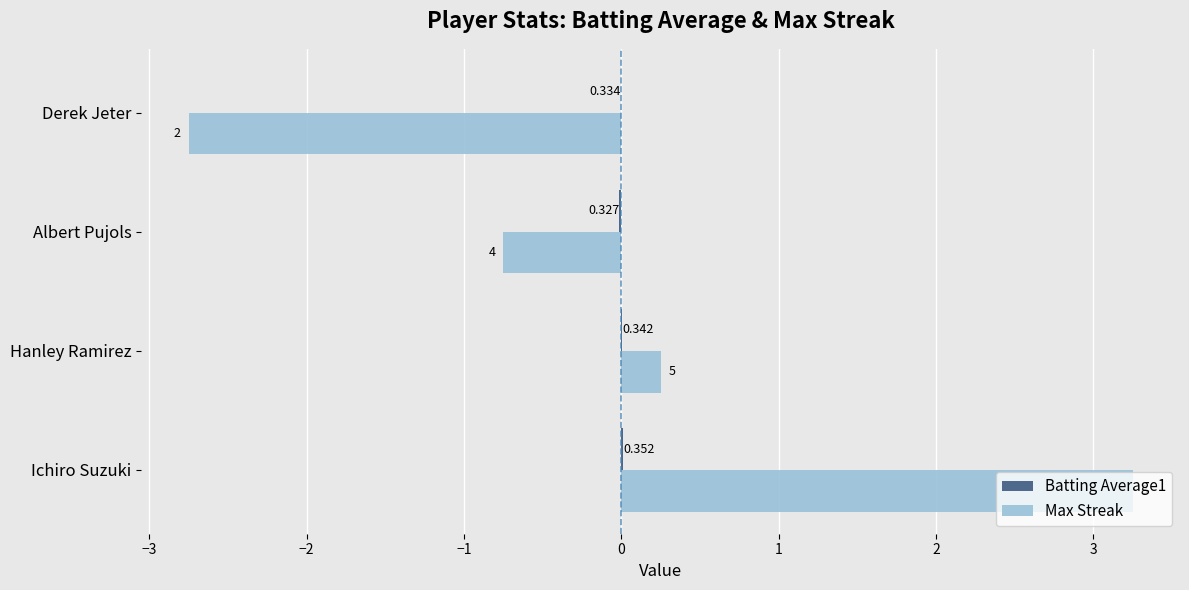

Are the bars grouped side by side (vs. stacked)?

Yes